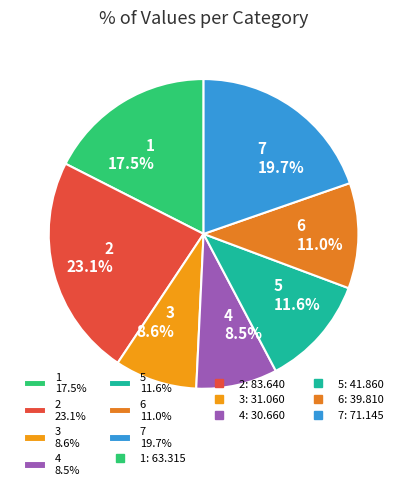

How many slices are in this pie chart?

7